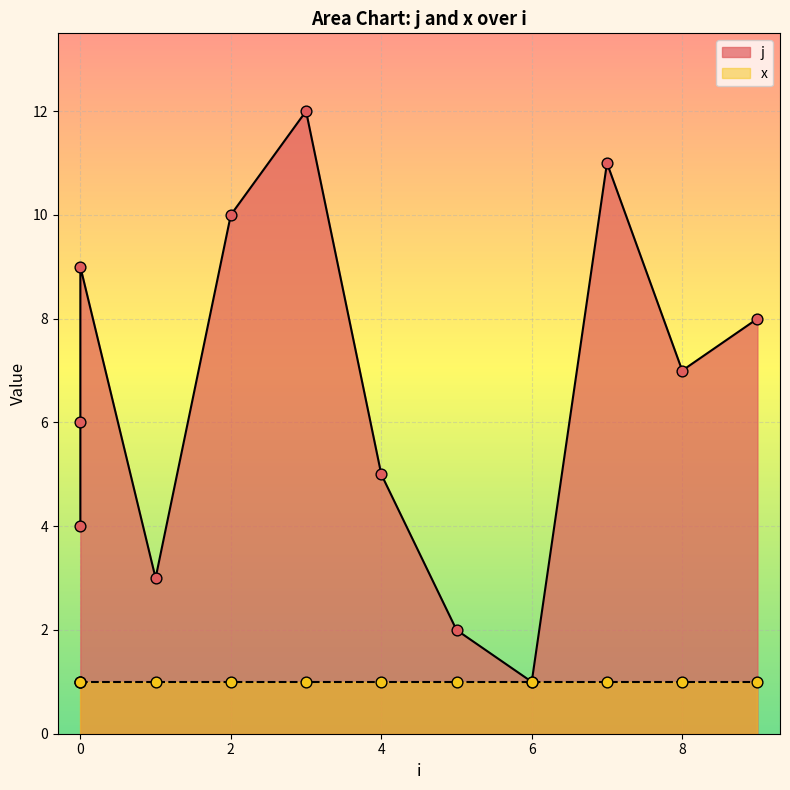

Approximately how many times larger is the value at 0 compared to 5?

2.0